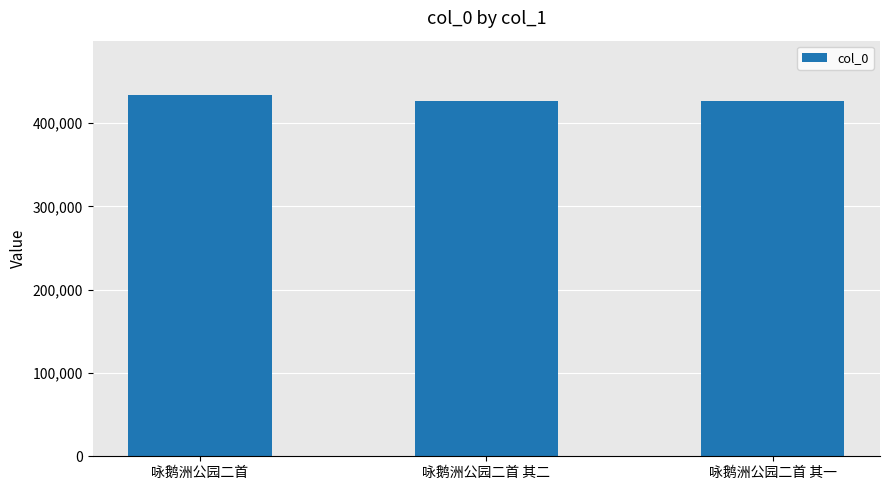

Count the number of categories in the chart.

3